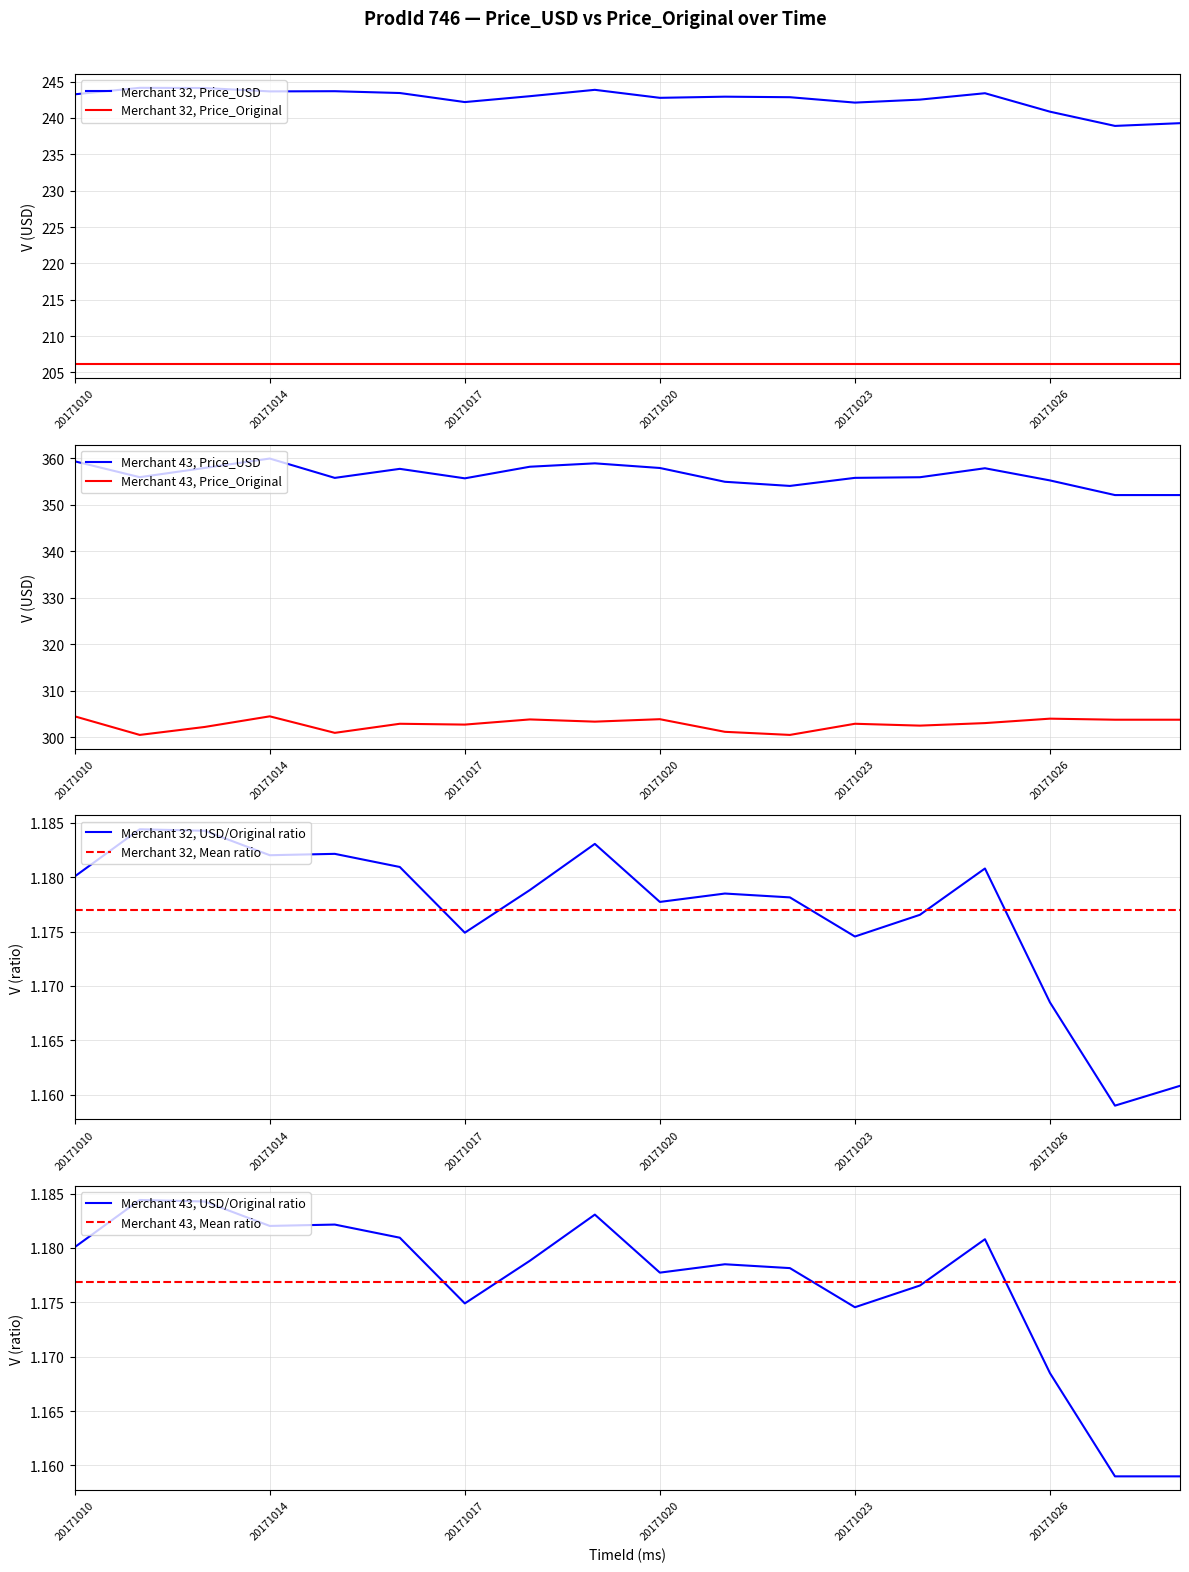

True or false: Price_Original_43 has more than 1 interior local peaks.

True